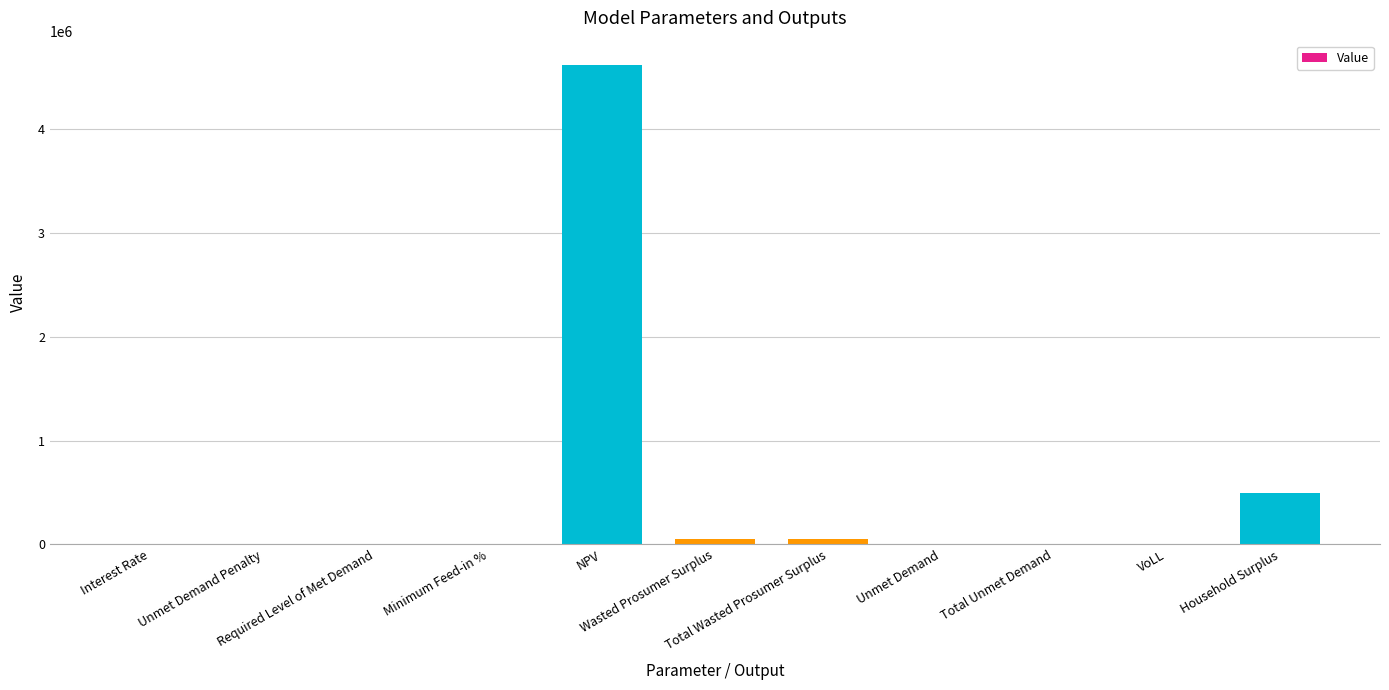

Are the bars horizontal?

No